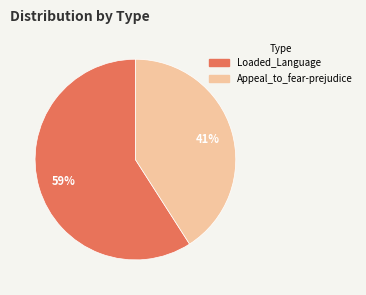

Which category has the smallest portion of the pie?

Appeal_to_fear-prejudice